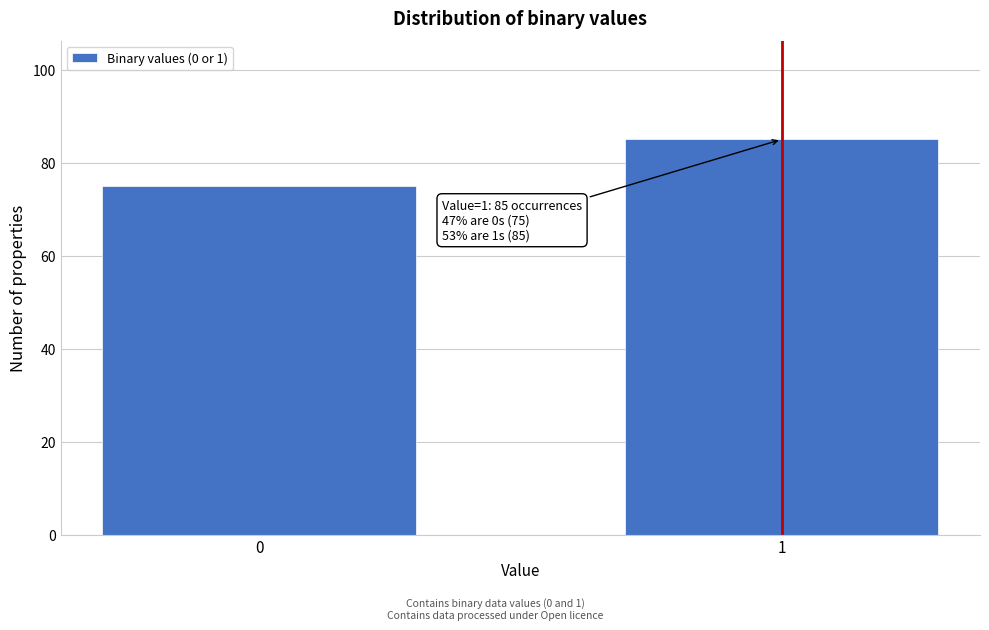

Reading left to right, extract all data points from this chart.

0=75	1=85